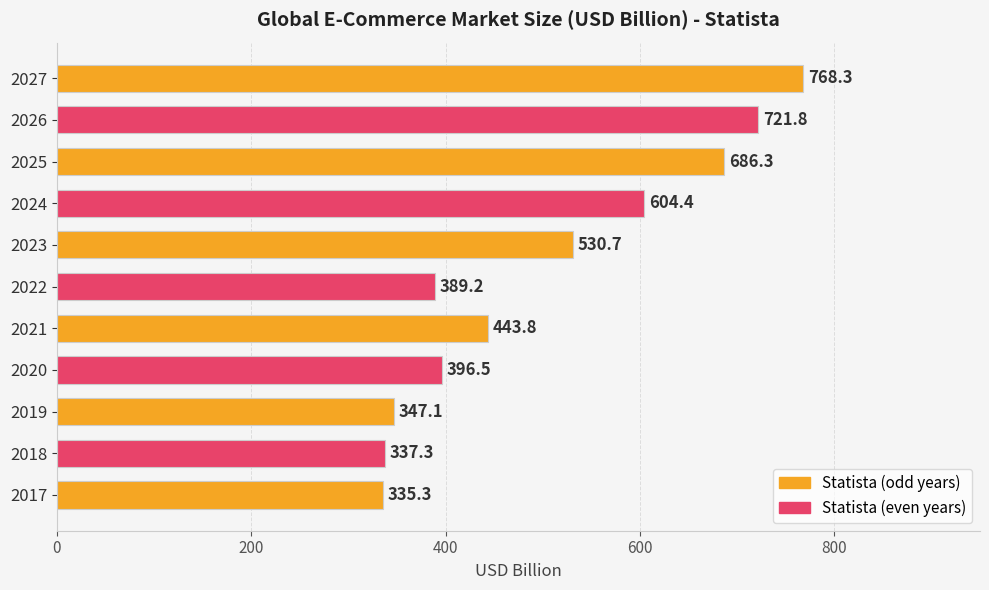

How many values exceed 443?

6